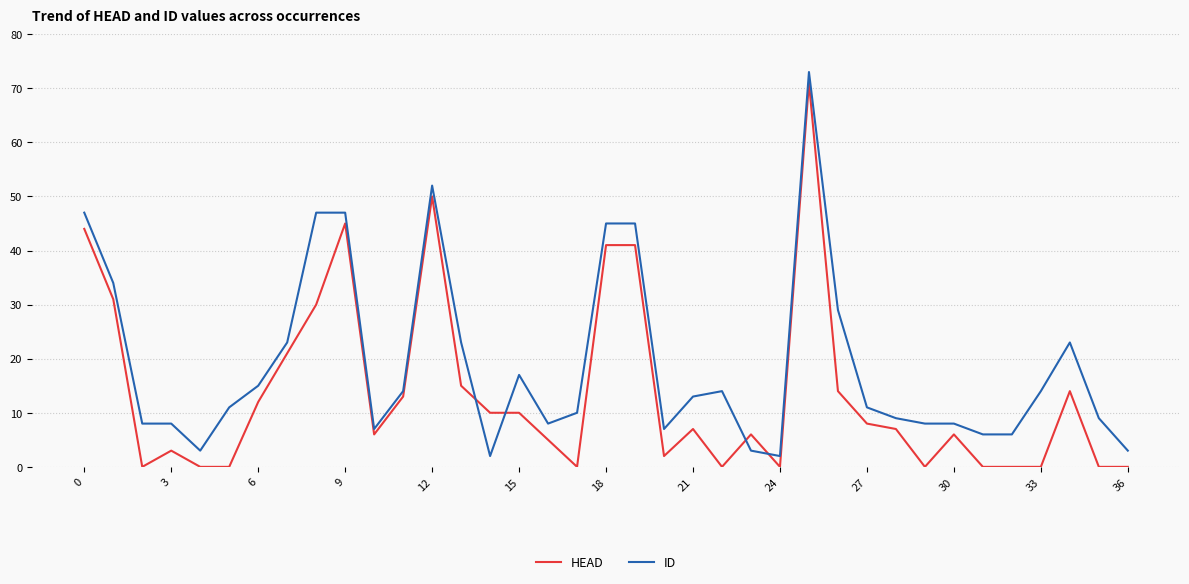

Which series has the largest total across all categories?

ID